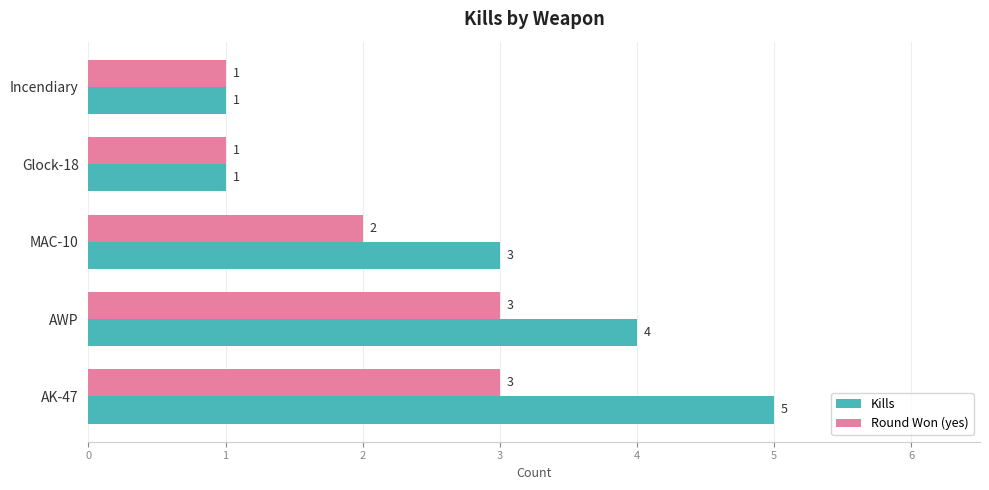

What are all the series names shown in the legend?

Kills, Round Won (yes)